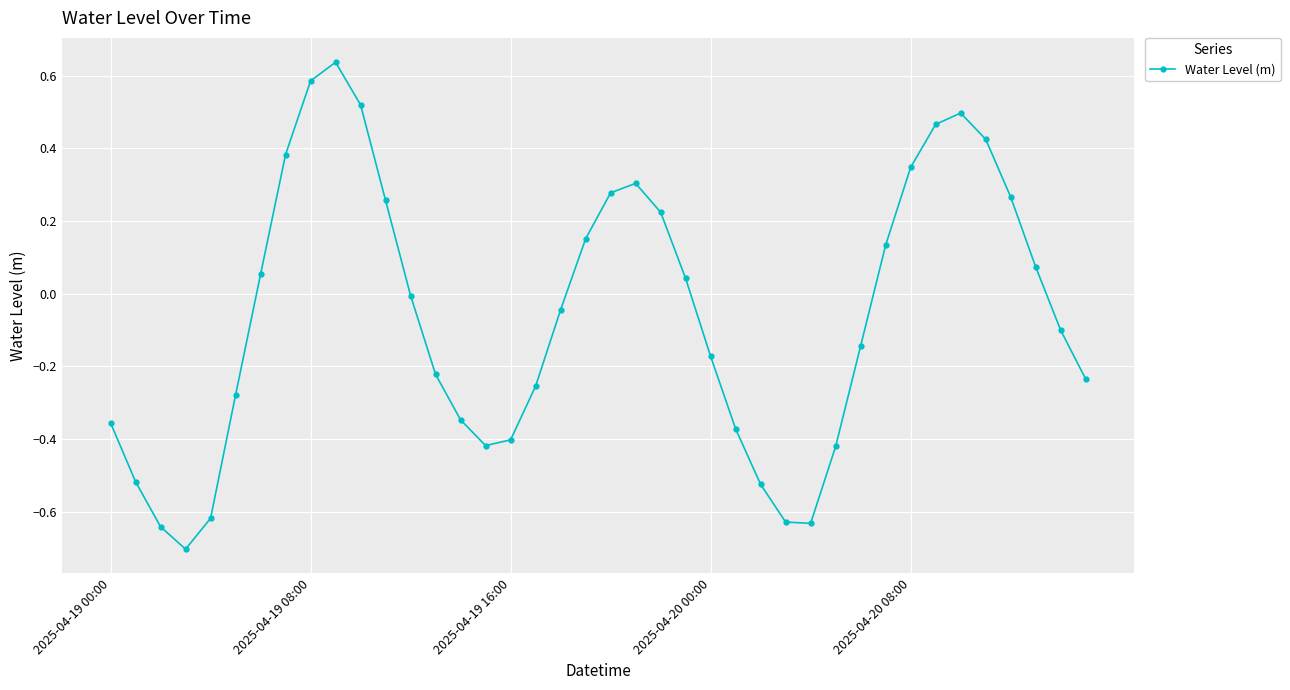

What is the minimum value shown in the chart?

-0.7